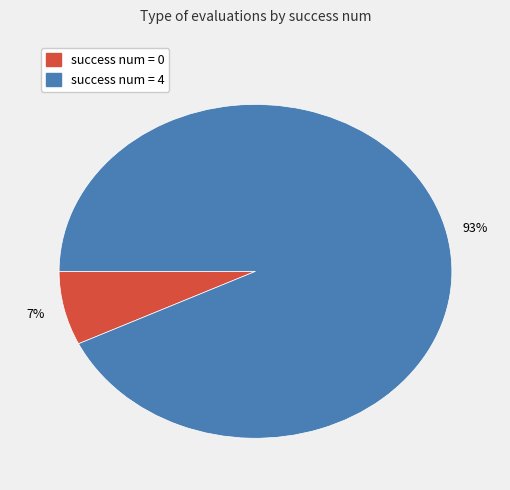

Which slice is the largest?

success num = 4